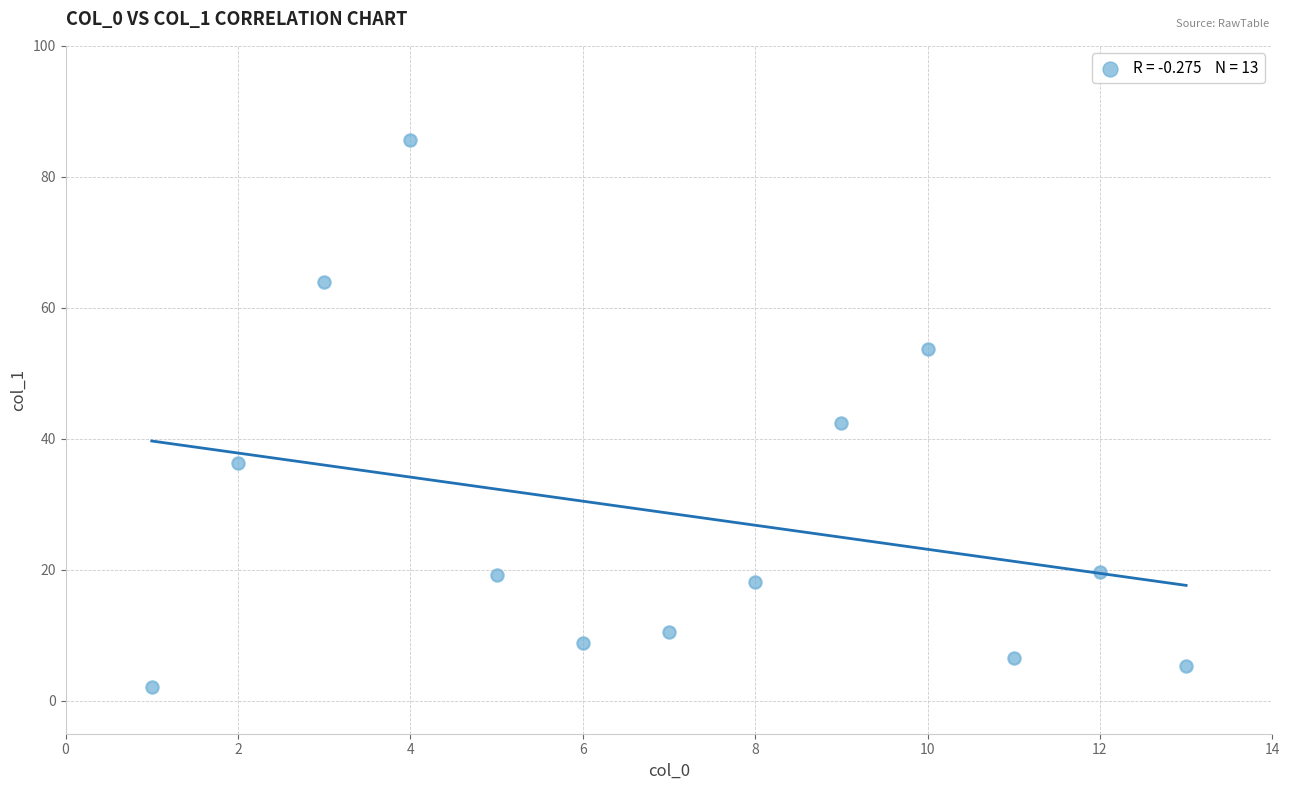

What is the range of X values (max minus min)?

12.0